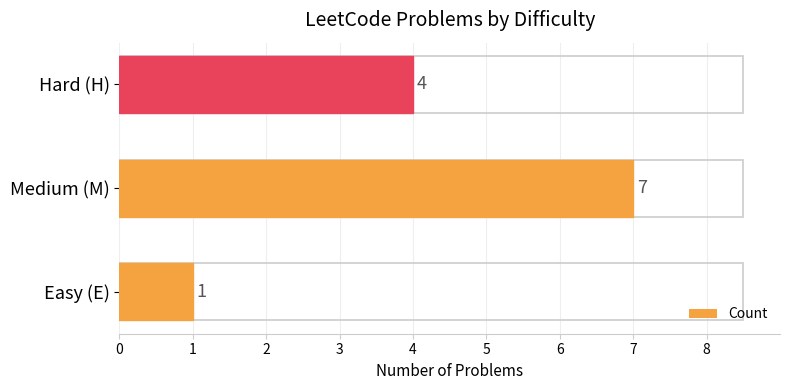

Which has a higher value, Hard (H) or Easy (E)?

Hard (H)